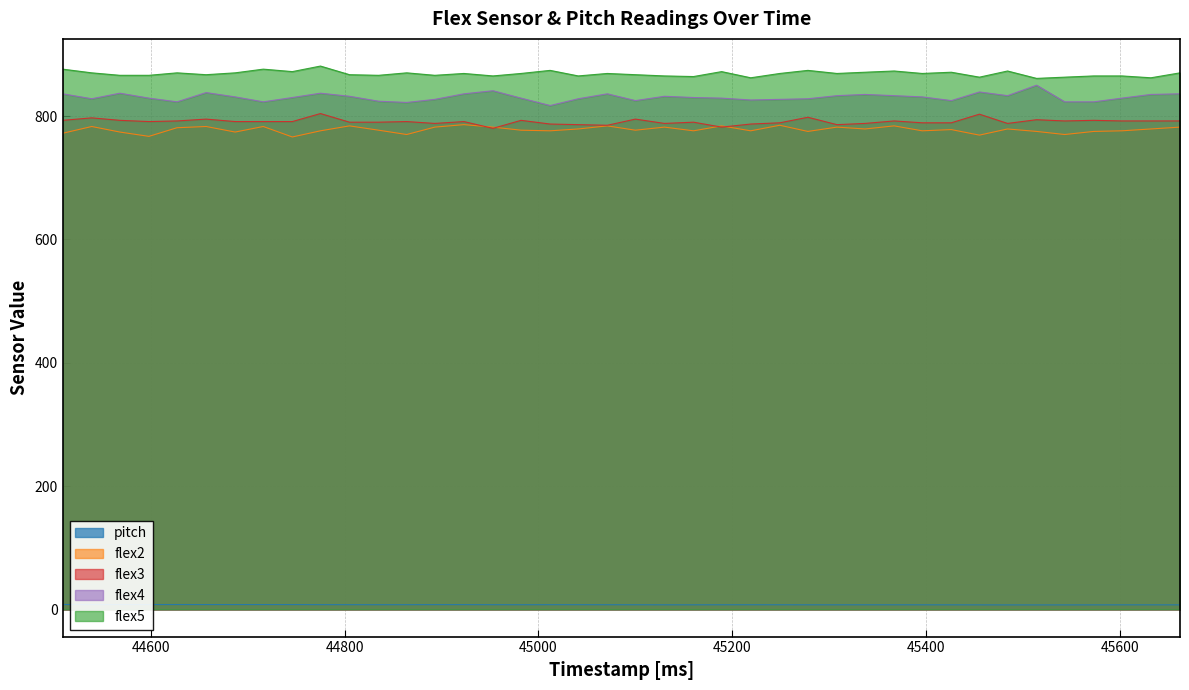

What is the sum of the flex2 values at 45602 and 45130?

1558.0